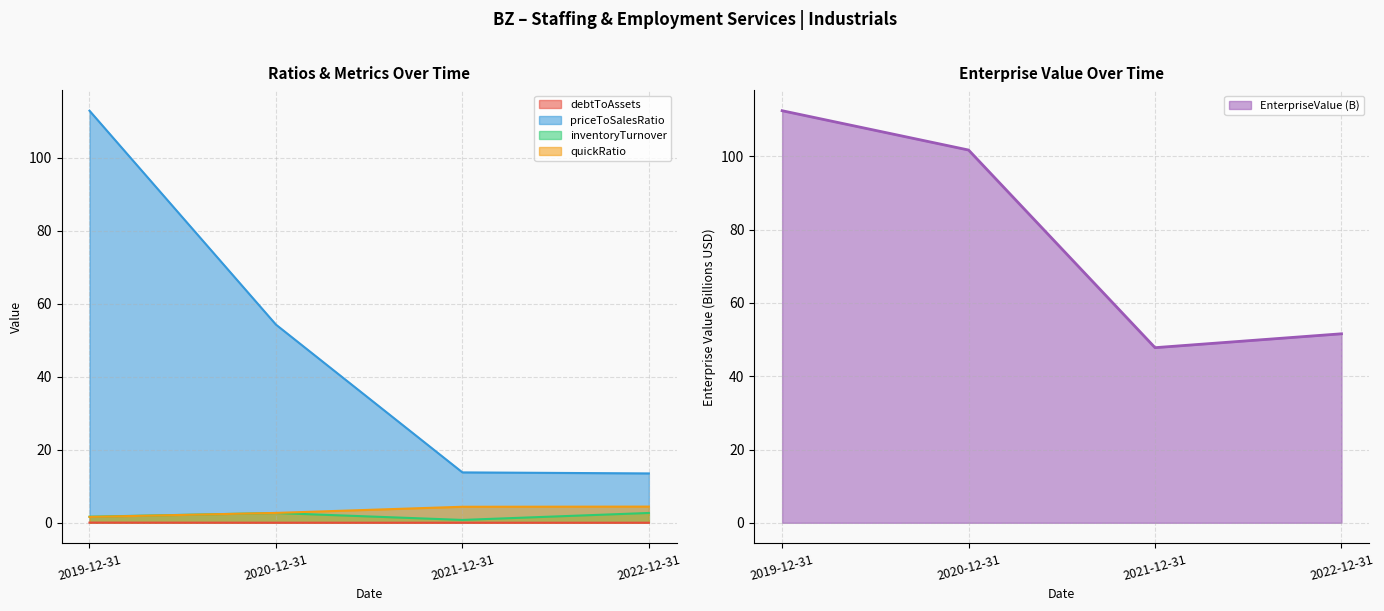

How many lines are shown in the chart?

5